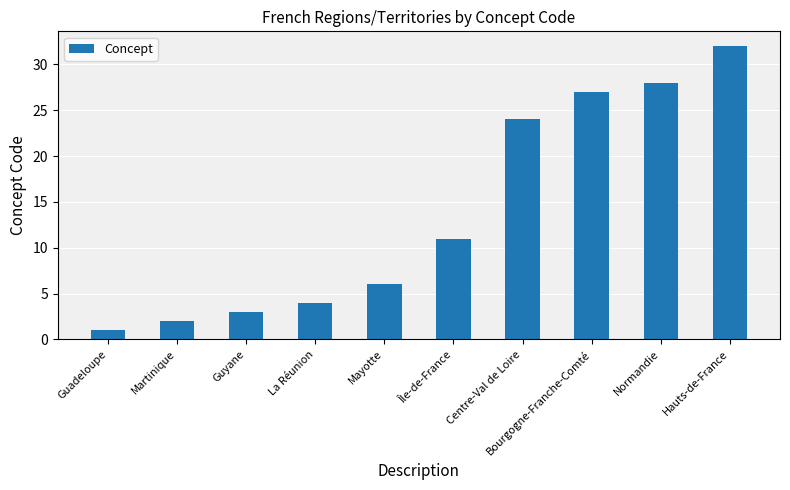

What position from the right is La Réunion?

7